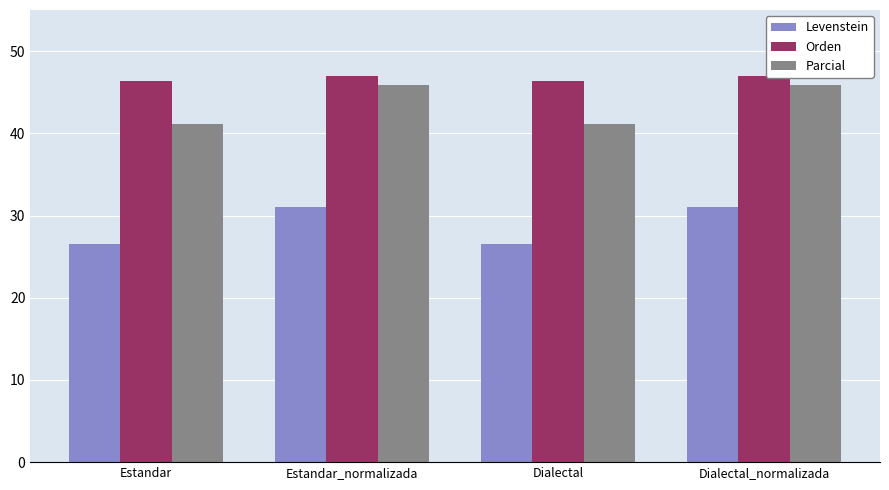

What position from the left is Estandar?

1